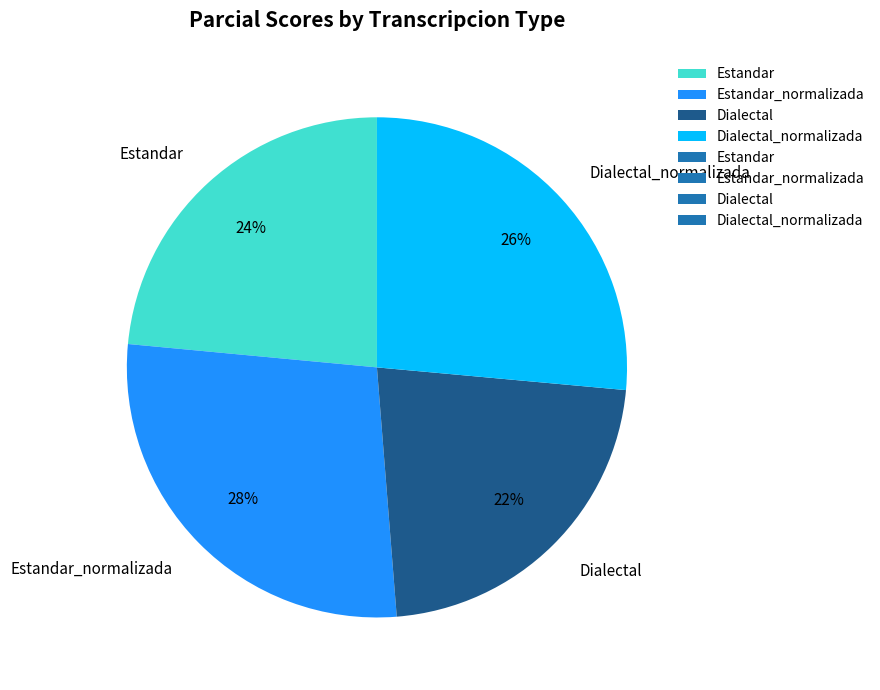

Approximately how many times larger is the value at Dialectal_normalizada compared to Estandar?

1.1